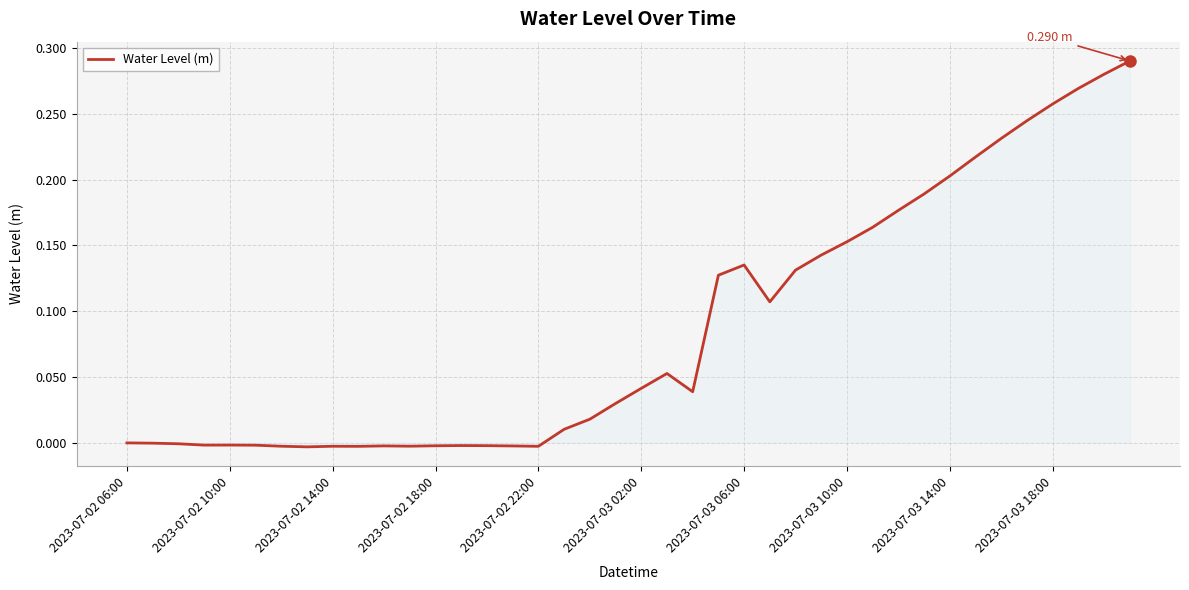

How many lines are shown in the chart?

1